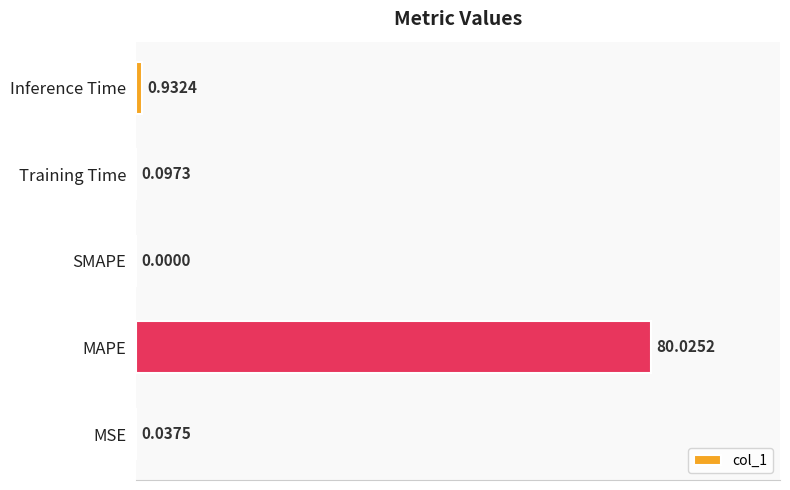

Which label corresponds to the largest value in the chart?

MAPE